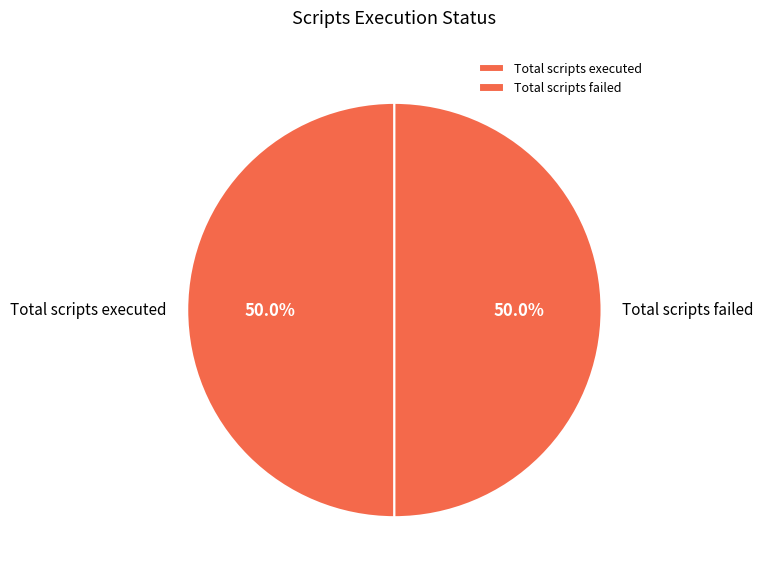

What is the ratio of the value at Total scripts executed to the value at Total scripts failed?

1.0